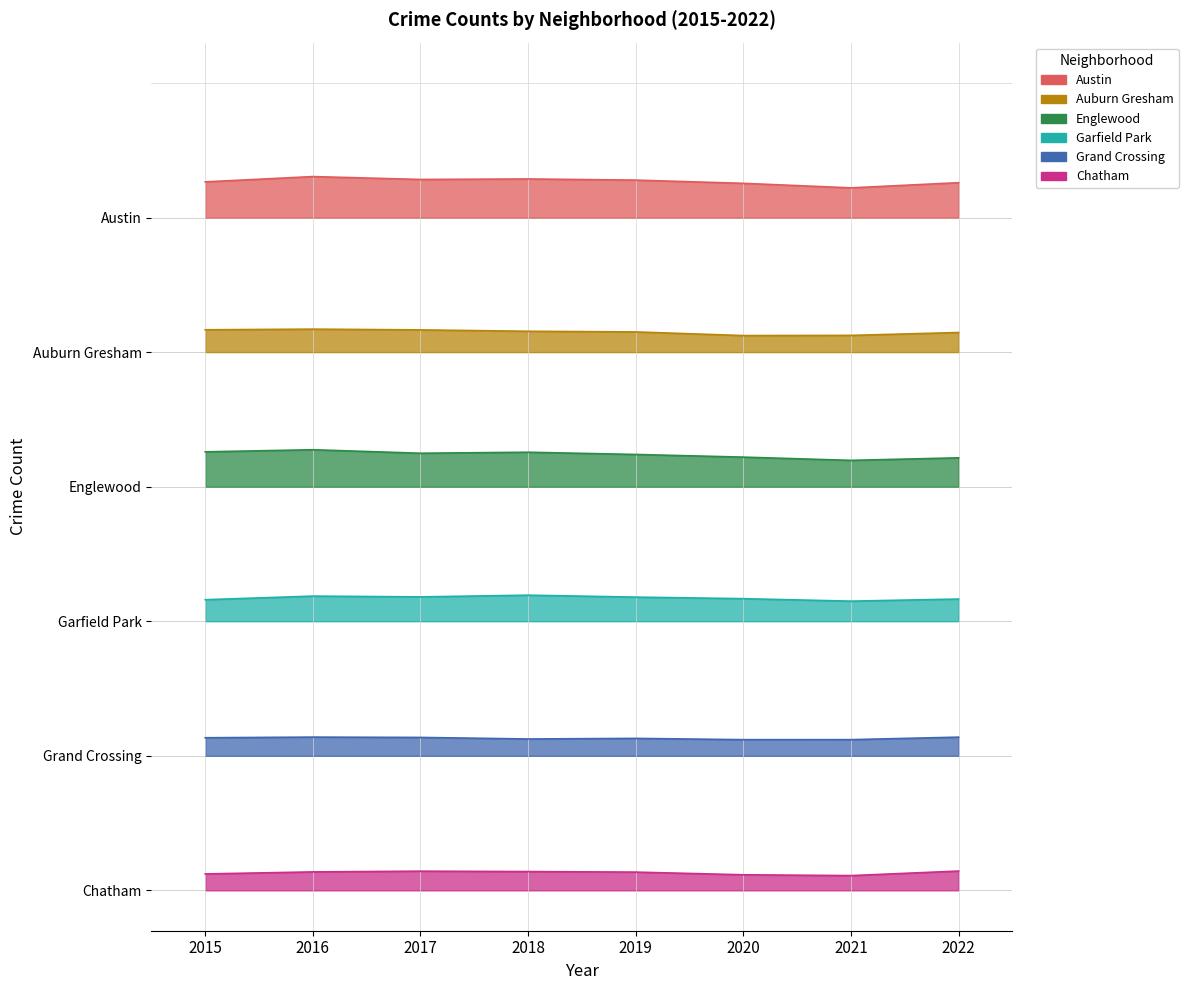

Which category has the lowest value across all series?

2021